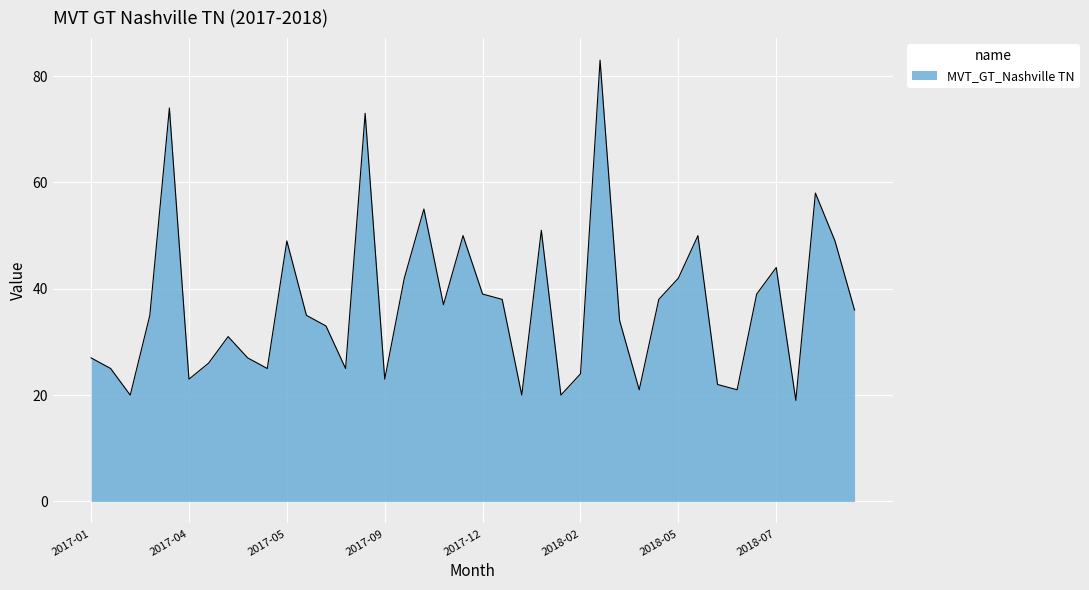

What is the difference between the maximum and minimum values?

64